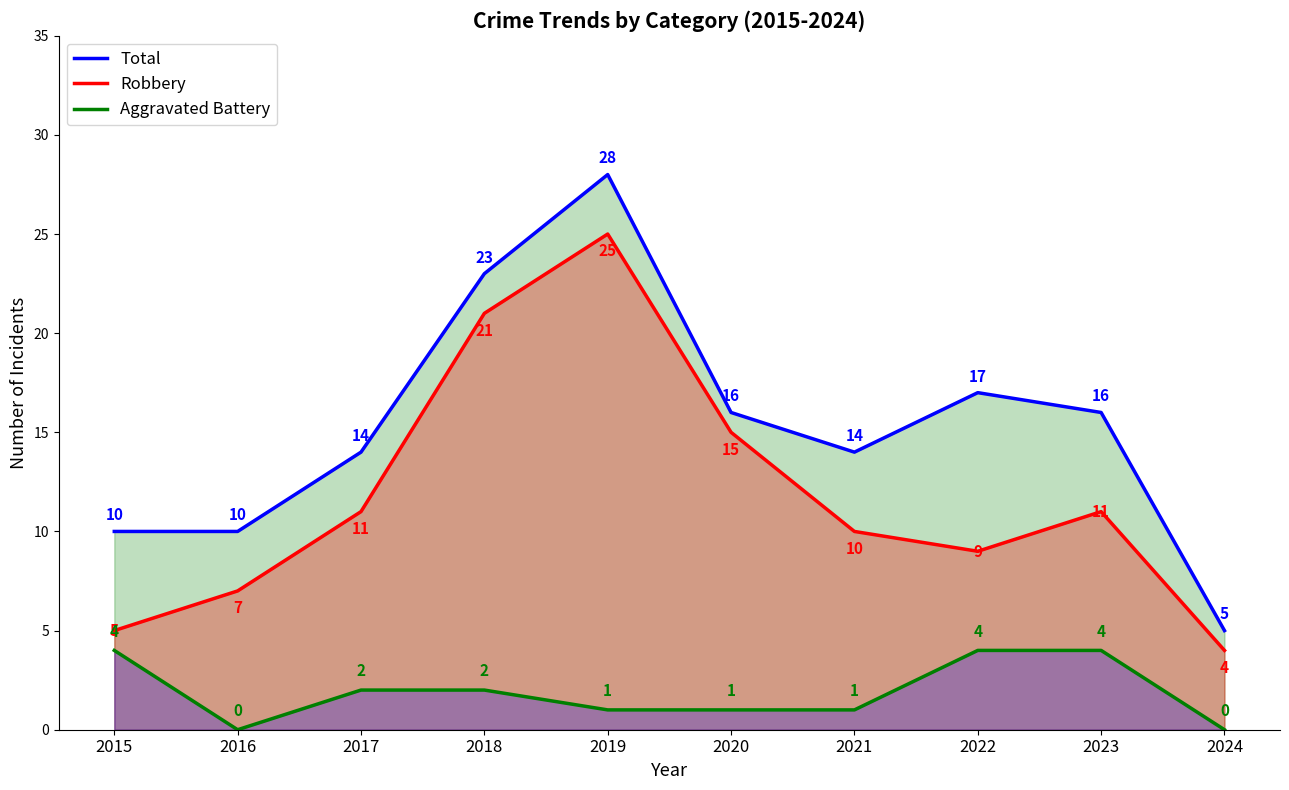

The Aggravated Battery series shows 1 at 2017. True or false?

False